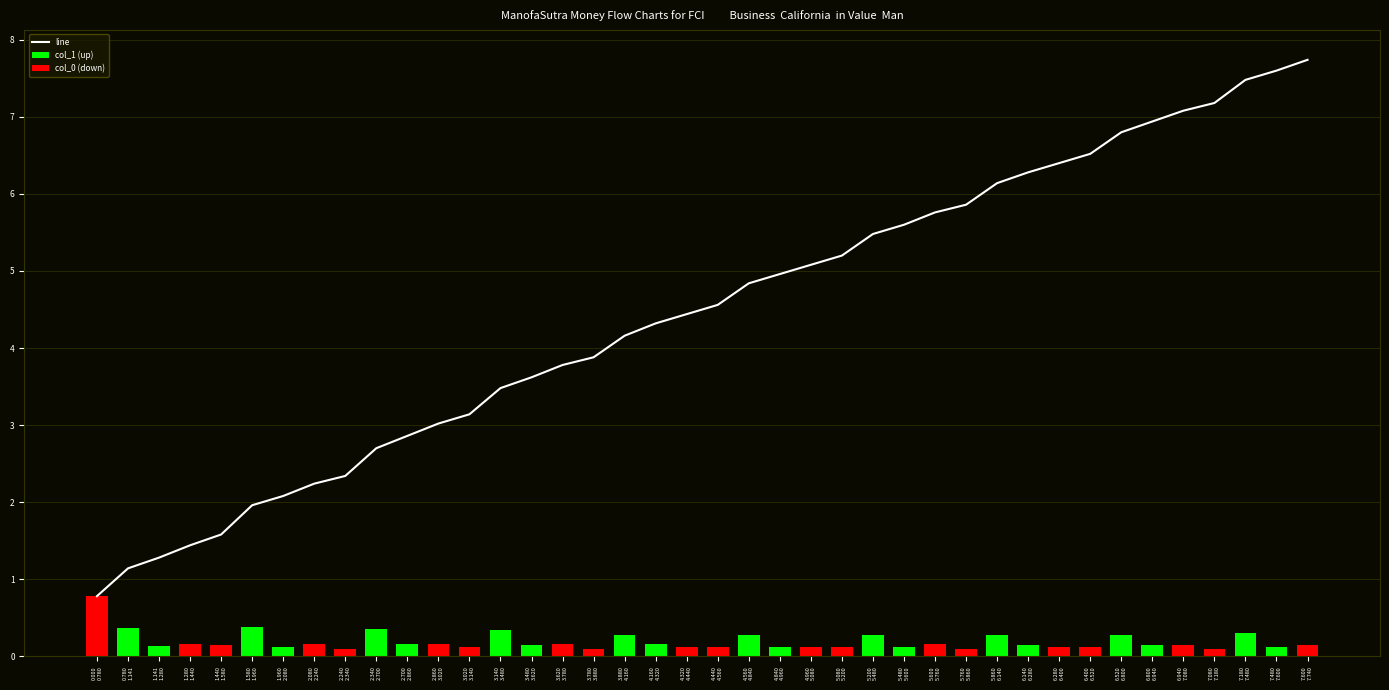

How many col_0 (down) values are between 0 and 1?

20